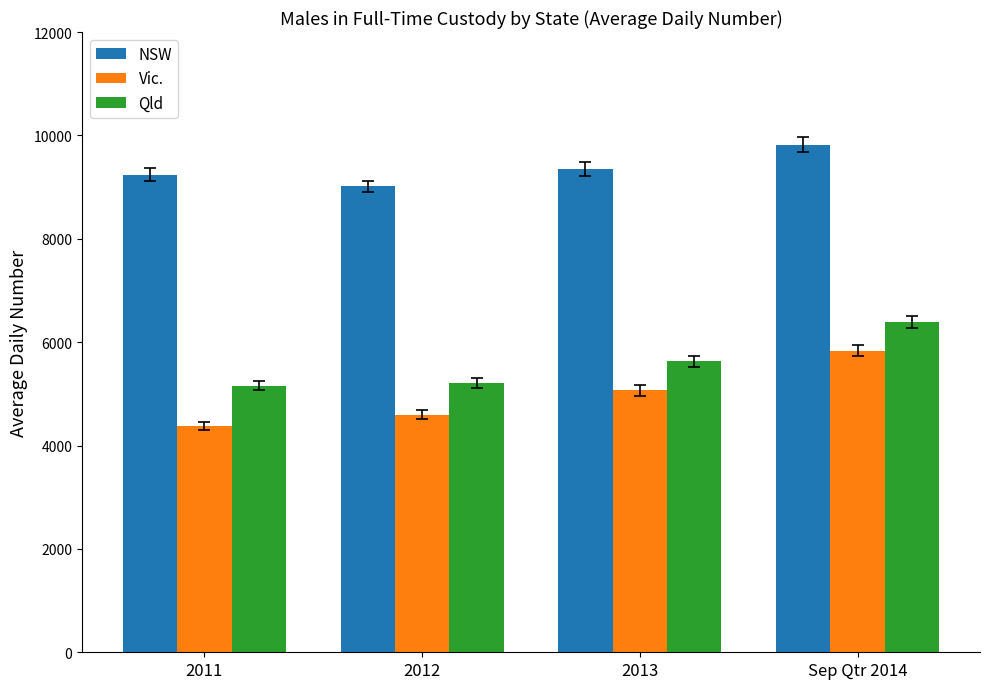

How many NSW values are between 9240 and 9821?

3